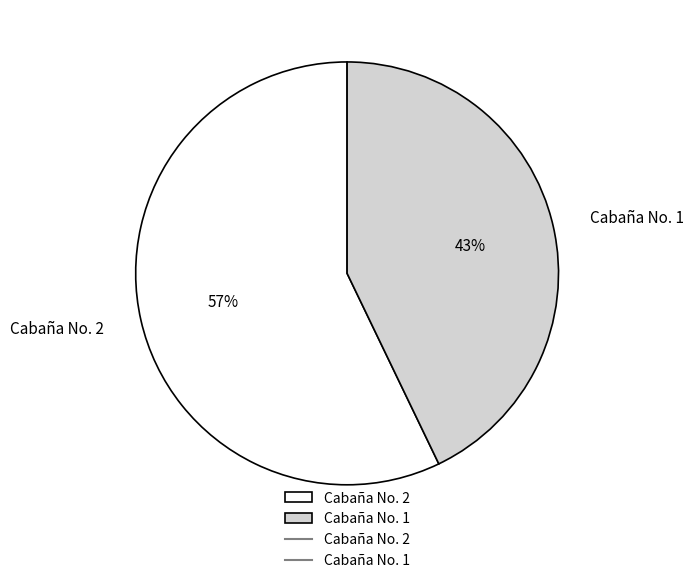

To the nearest percent, what portion does Cabaña No. 1 represent?

43%